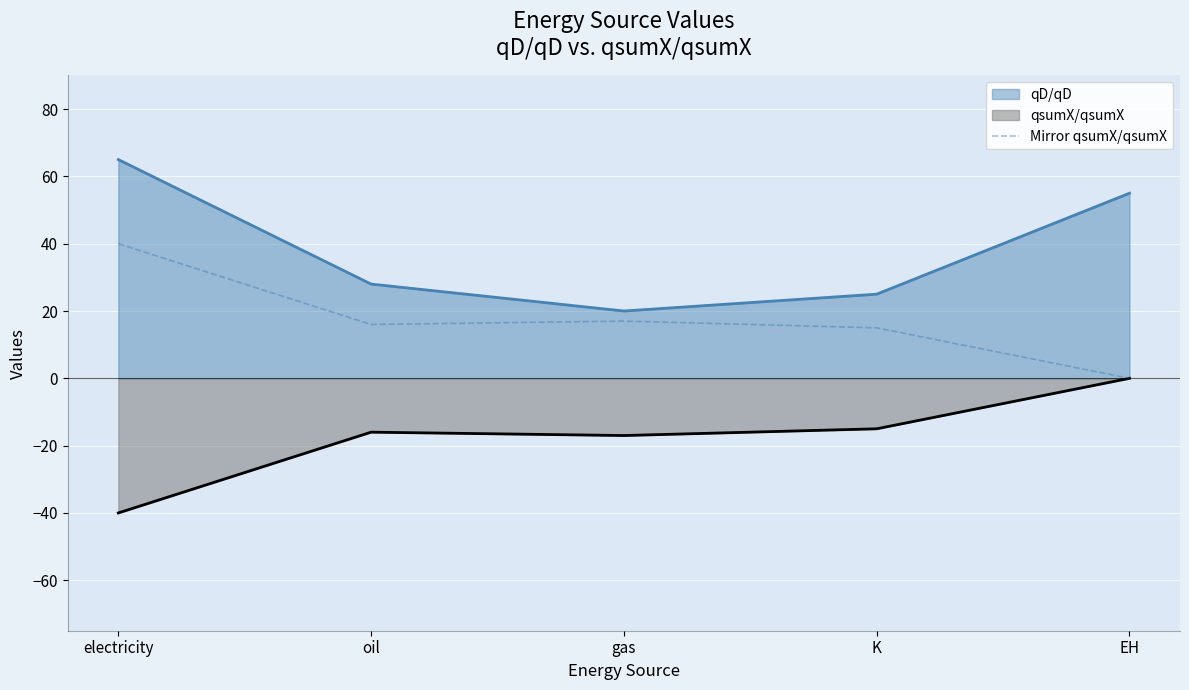

Which label corresponds to the largest value in the chart?

electricity